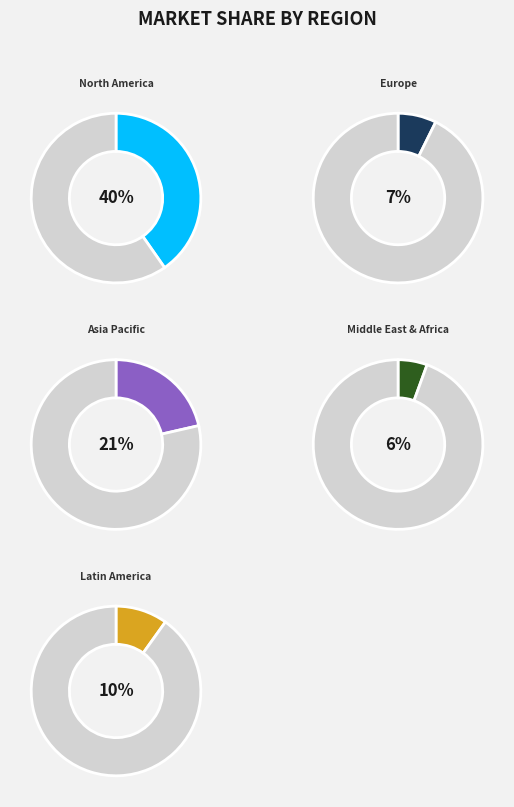

To the nearest percent, what is the combined percentage of /F8_3 and /F8_5?

31%